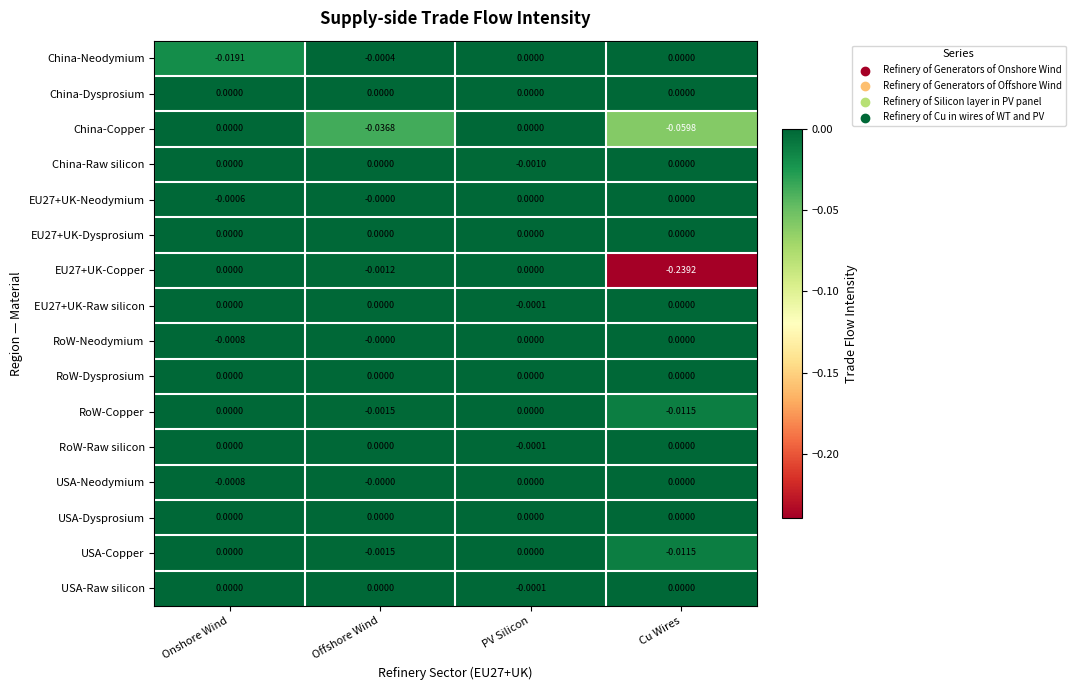

Between Onshore Wind and Offshore Wind, which series saw the biggest shift?

China-Copper